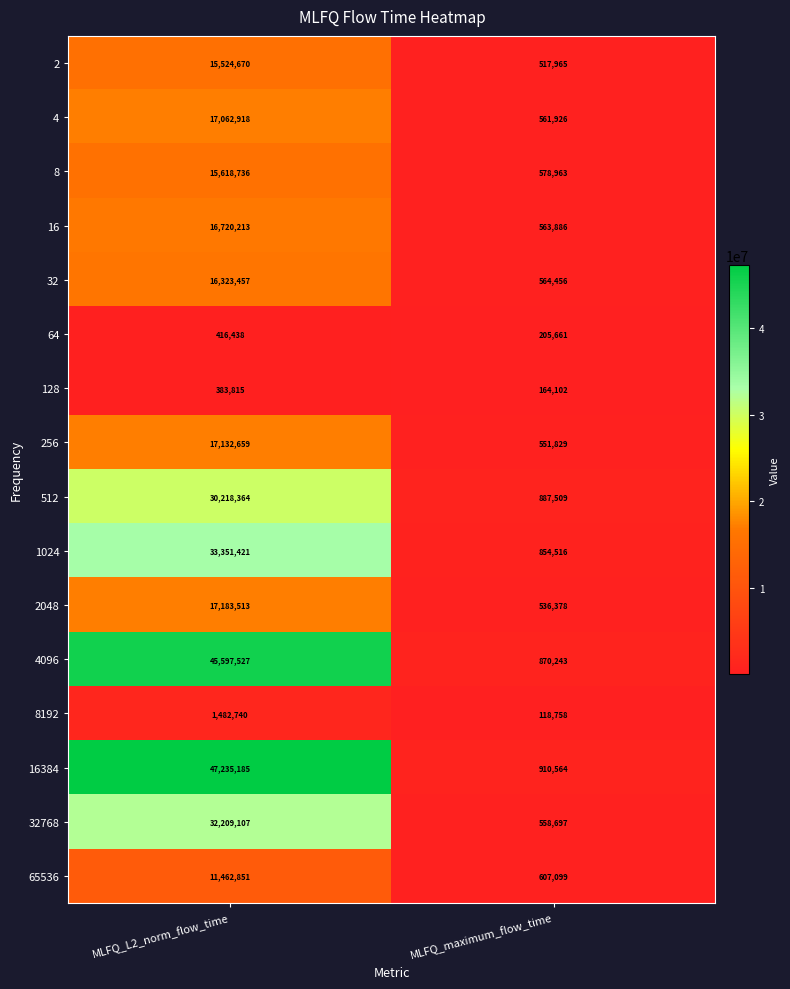

What is the total value across all series at MLFQ_maximum_flow_time?

9052552